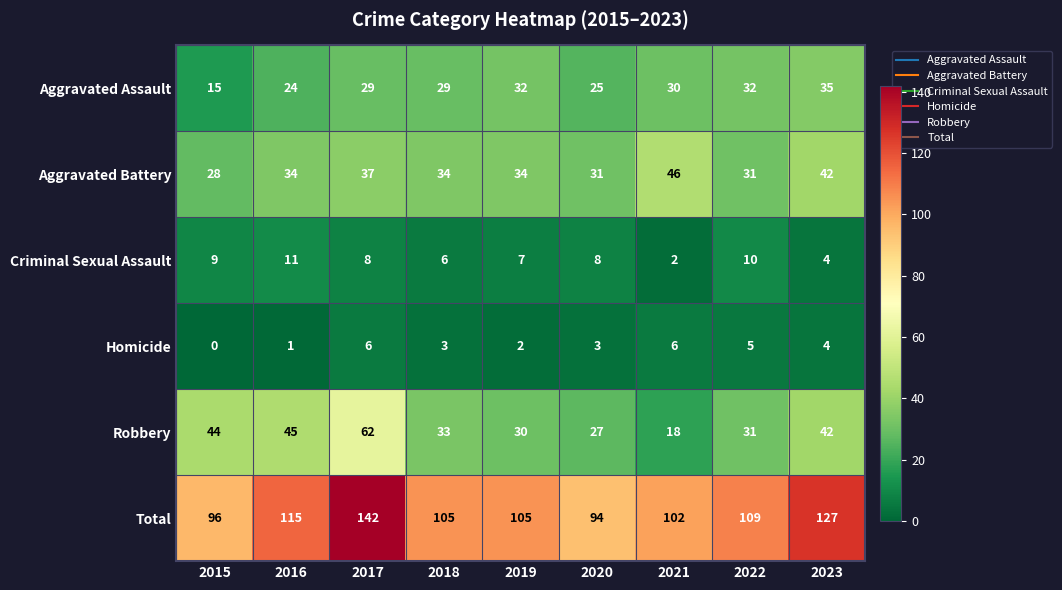

Which series has the largest total across all categories?

Total